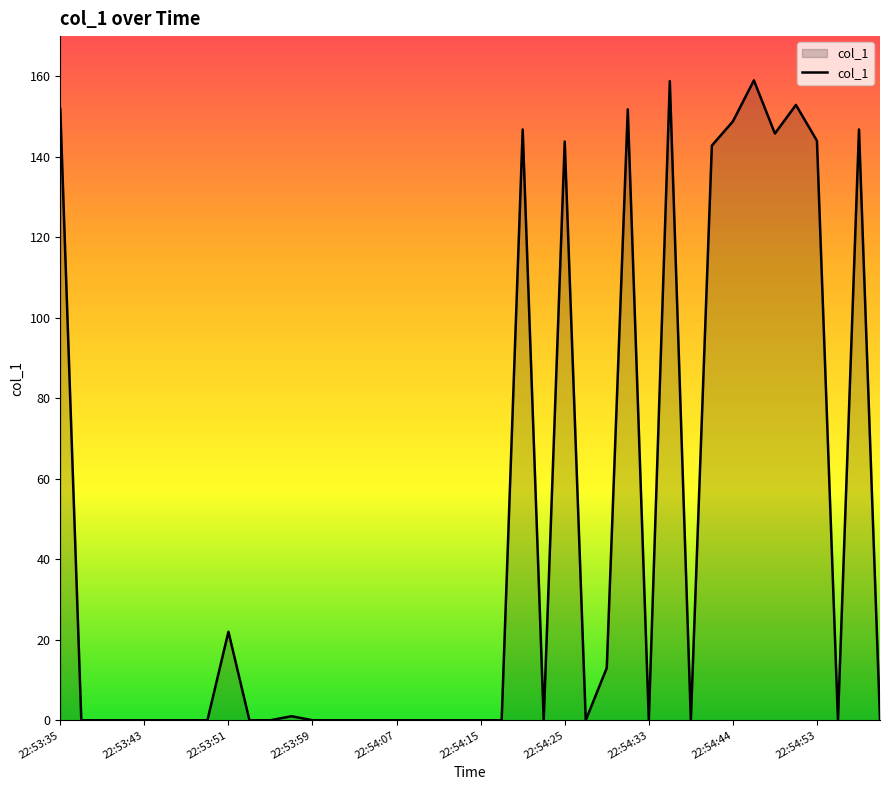

True or false: the data has more than 2 interior local peaks.

True